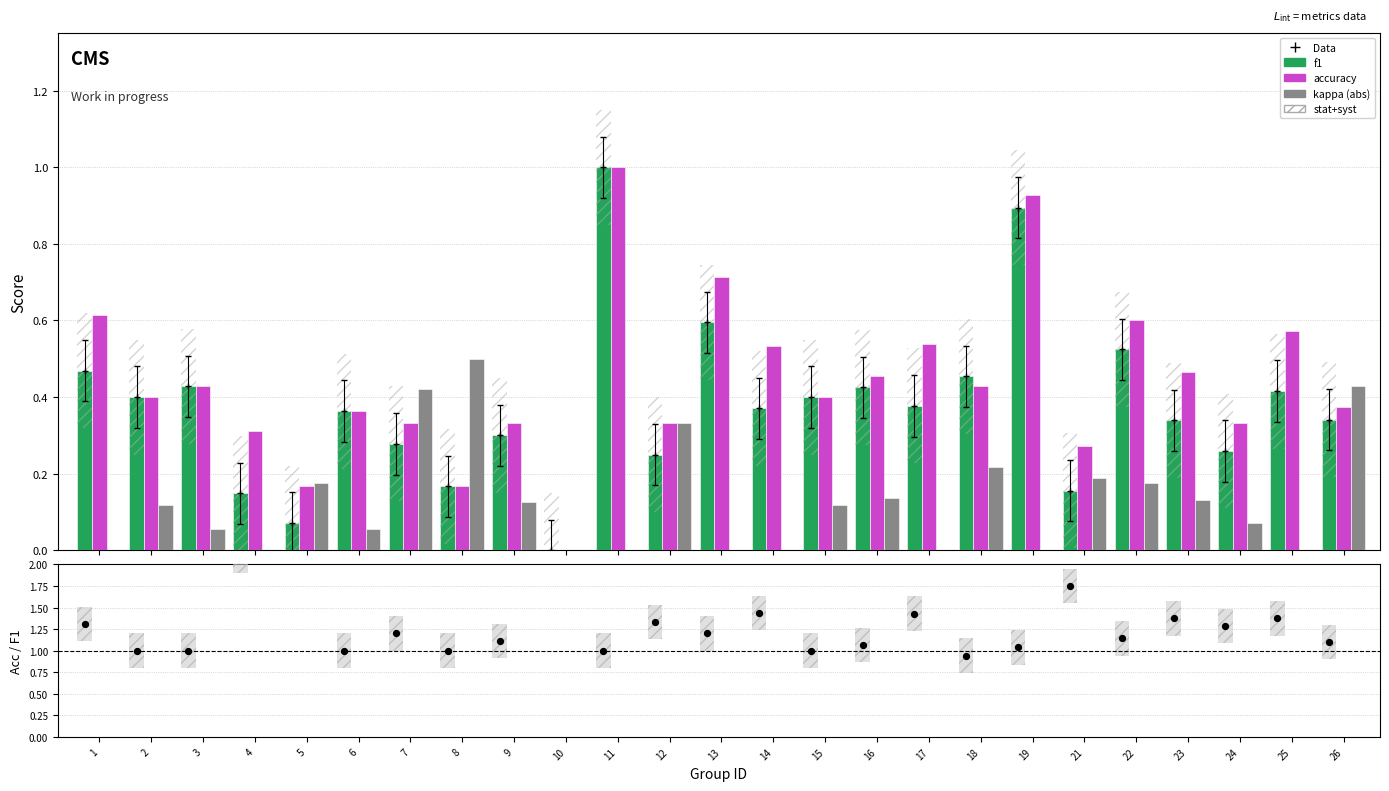

Which series reaches the maximum Y coordinate?

Acc/F1